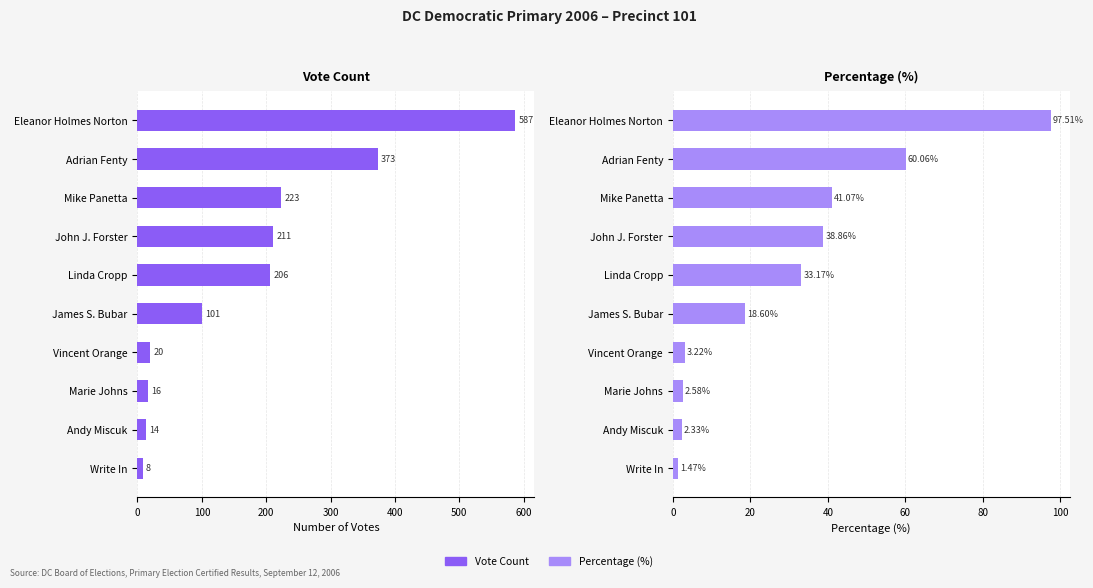

List the series in order of their peak value, highest first.

Vote Count, Percentage (%)